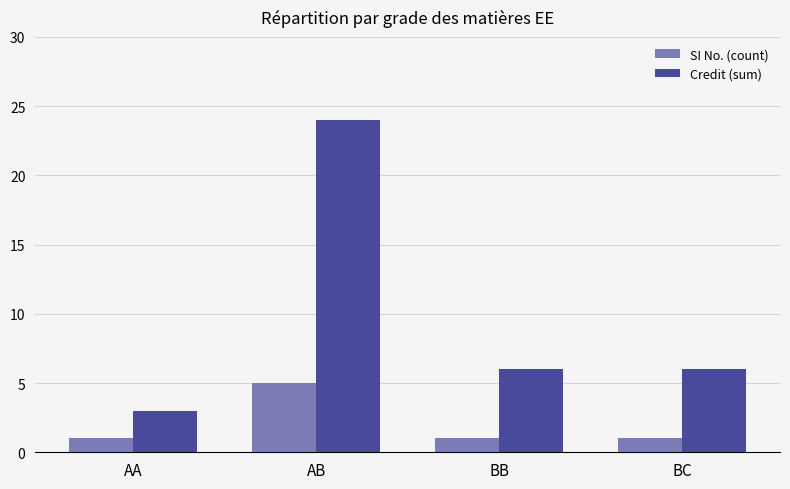

How many bars are there in each group?

2